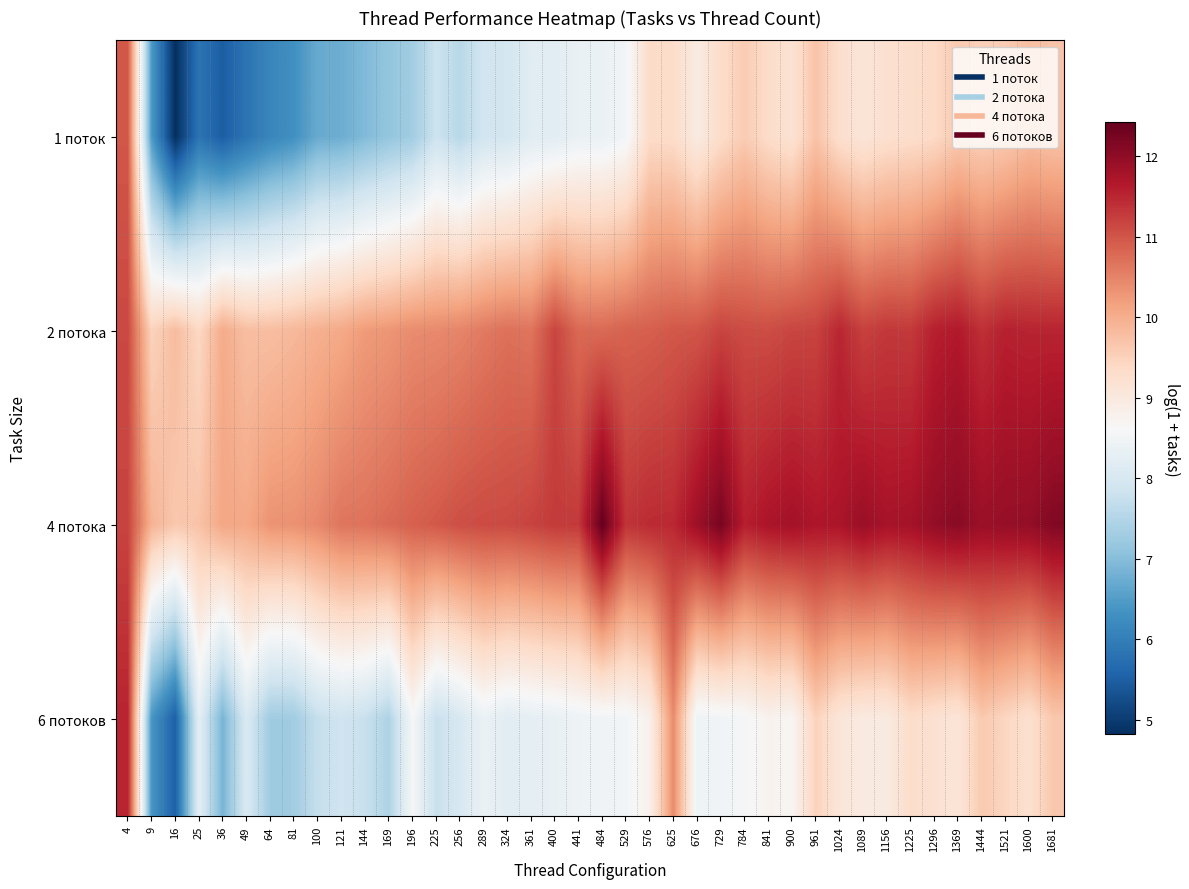

What is the difference between the highest and lowest values at 1681?

2.5